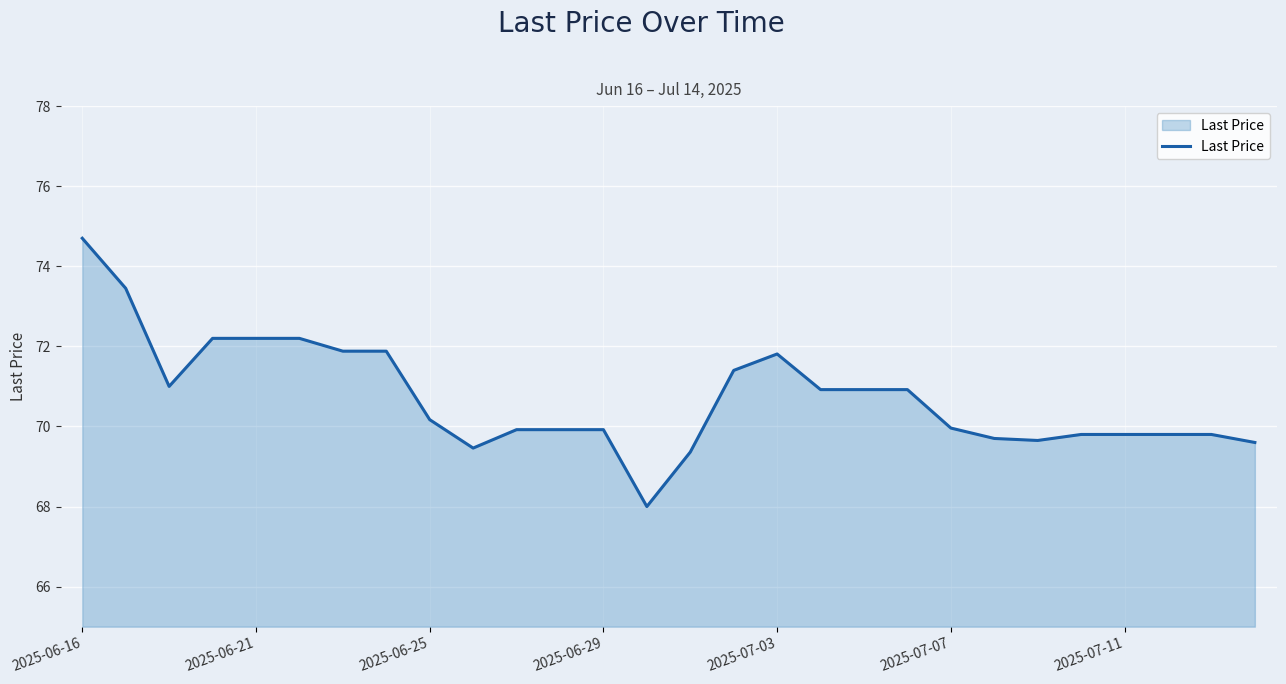

What is the difference between the maximum and minimum values?

6.7